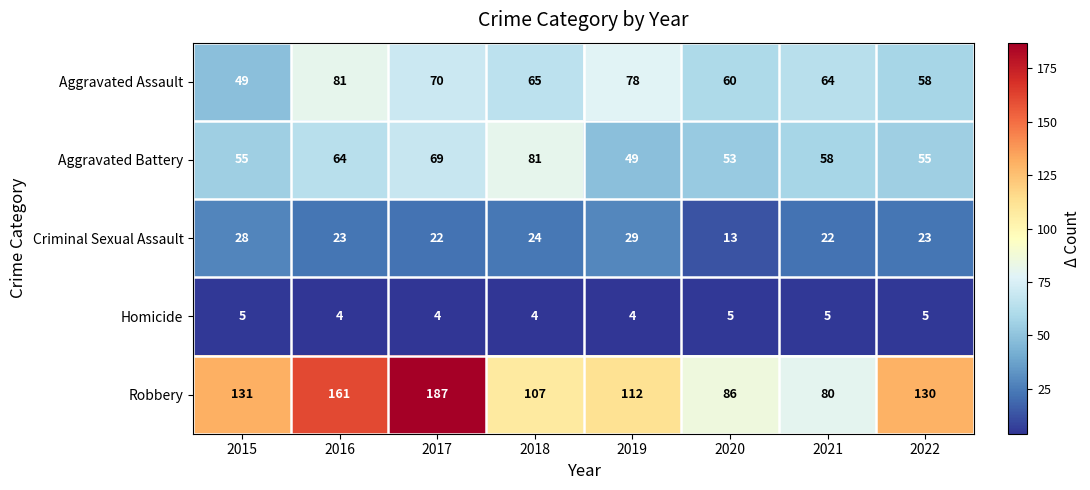

What is the maximum value shown in the chart?

187